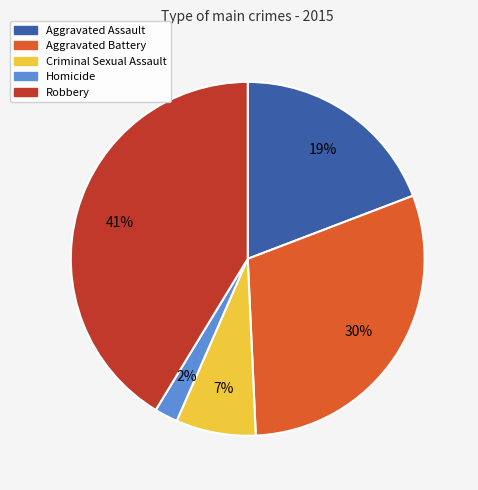

Does any single category account for the majority?

No